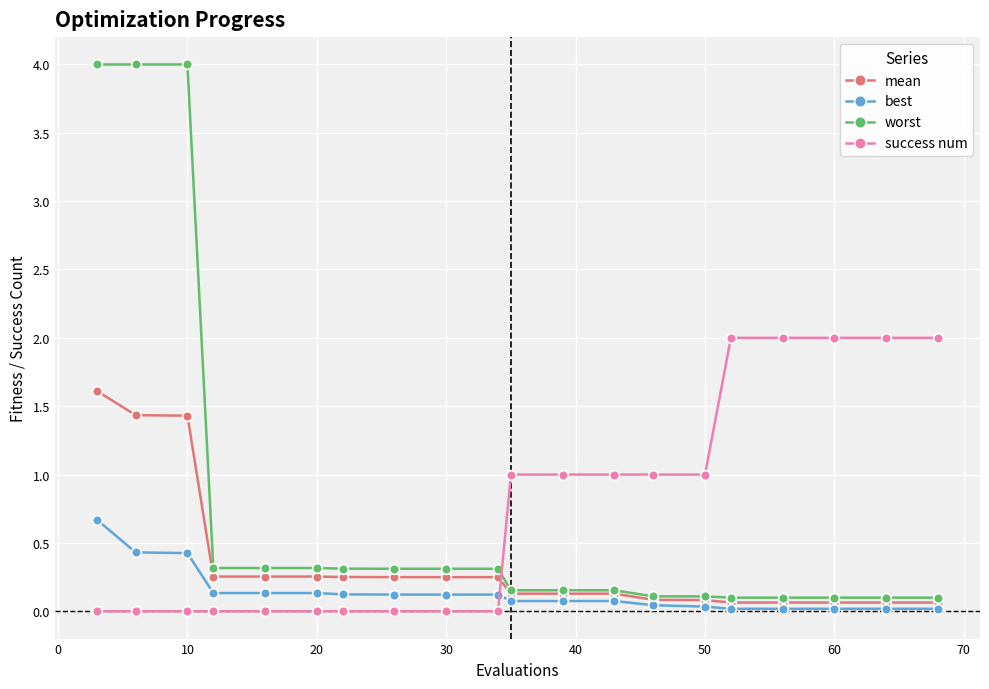

Which series has the largest range (max minus min)?

worst